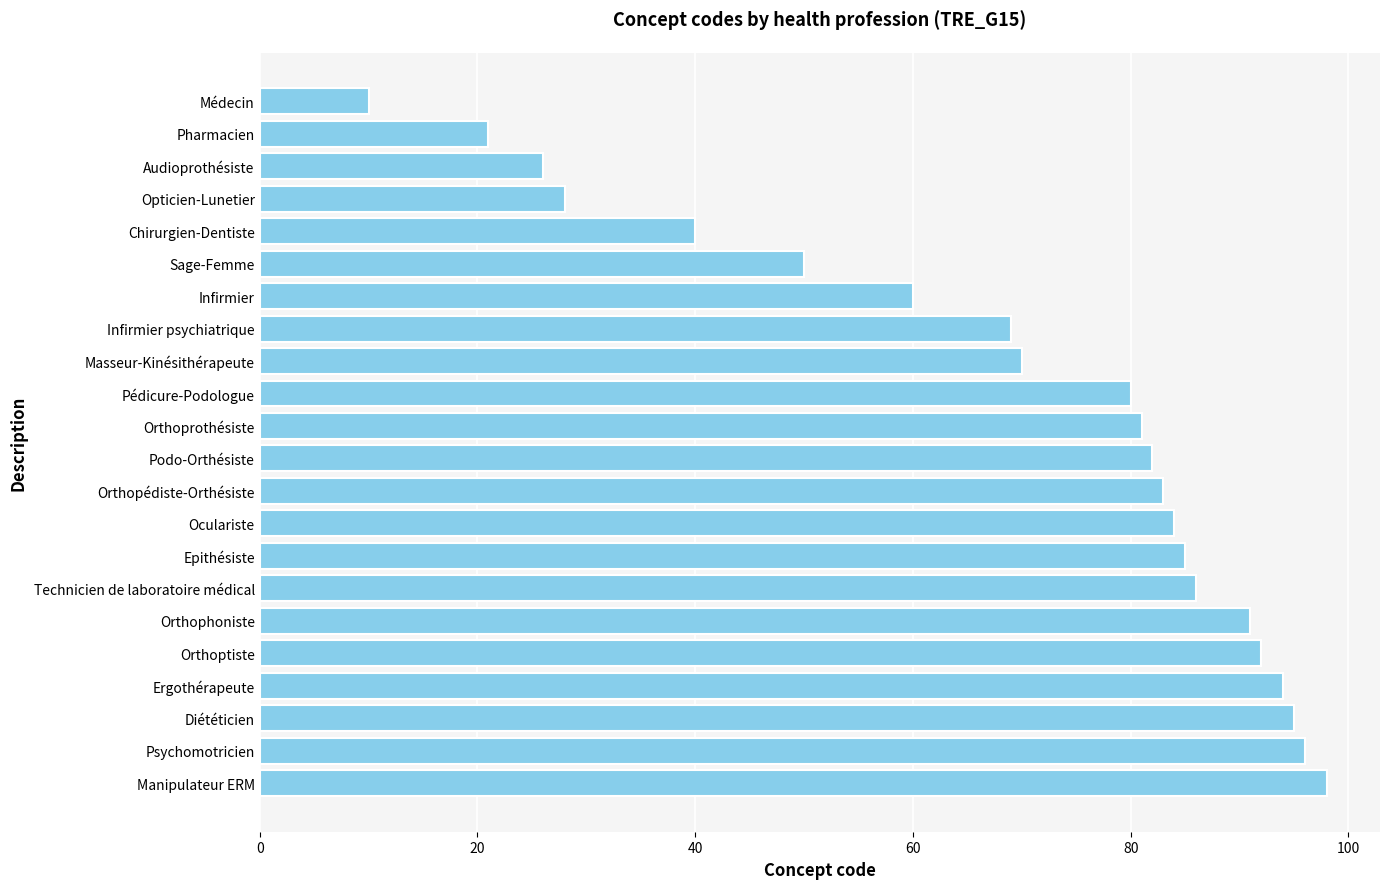

What is the minimum value shown in the chart?

10